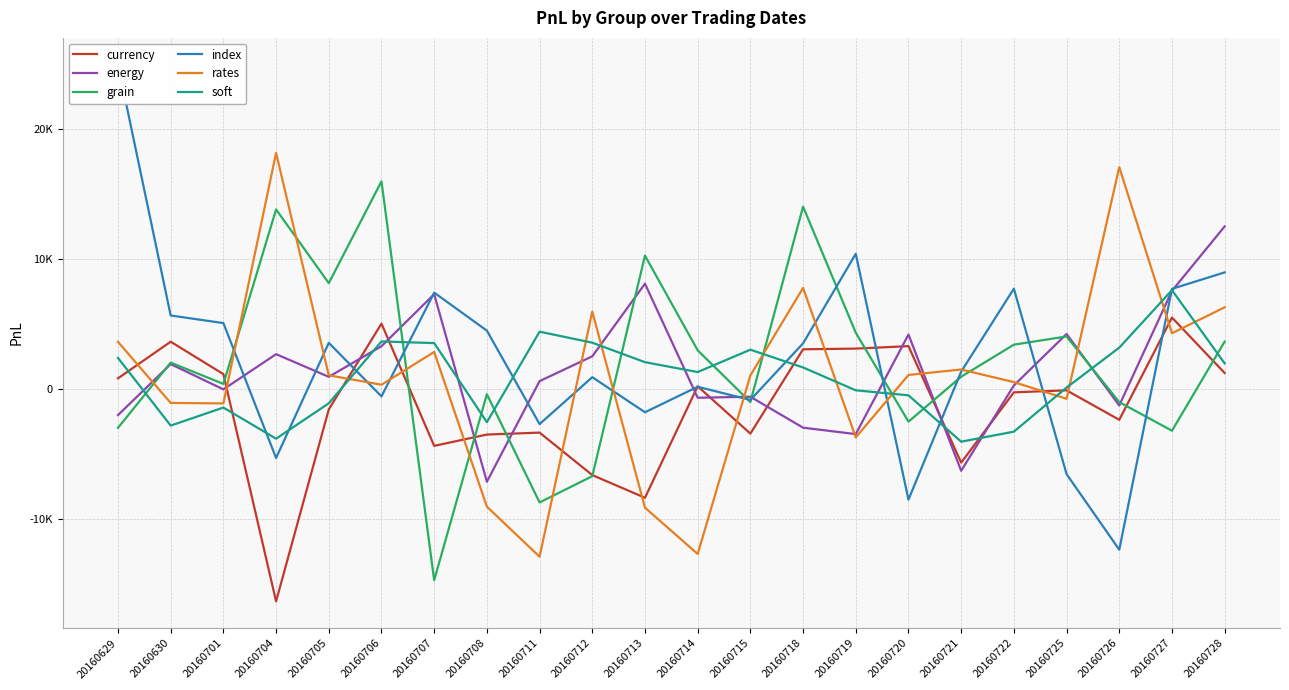

The rates series shows 1850.4 at 20160715. True or false?

False